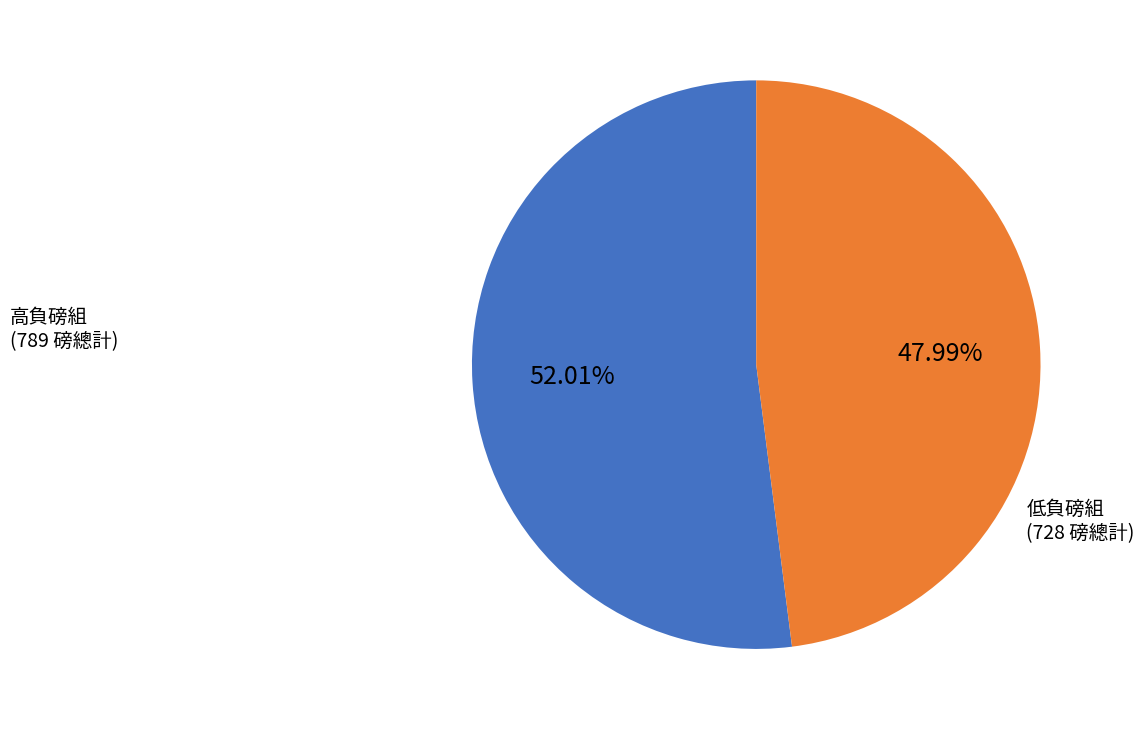

To the nearest percent, what is the average slice percentage?

50%